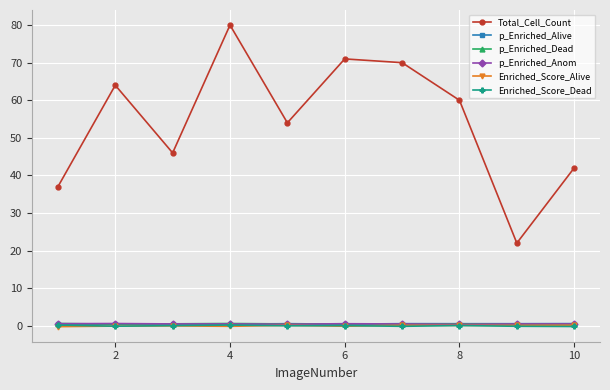

What is the lowest value of the Enriched_Score_Alive series?

-0.2